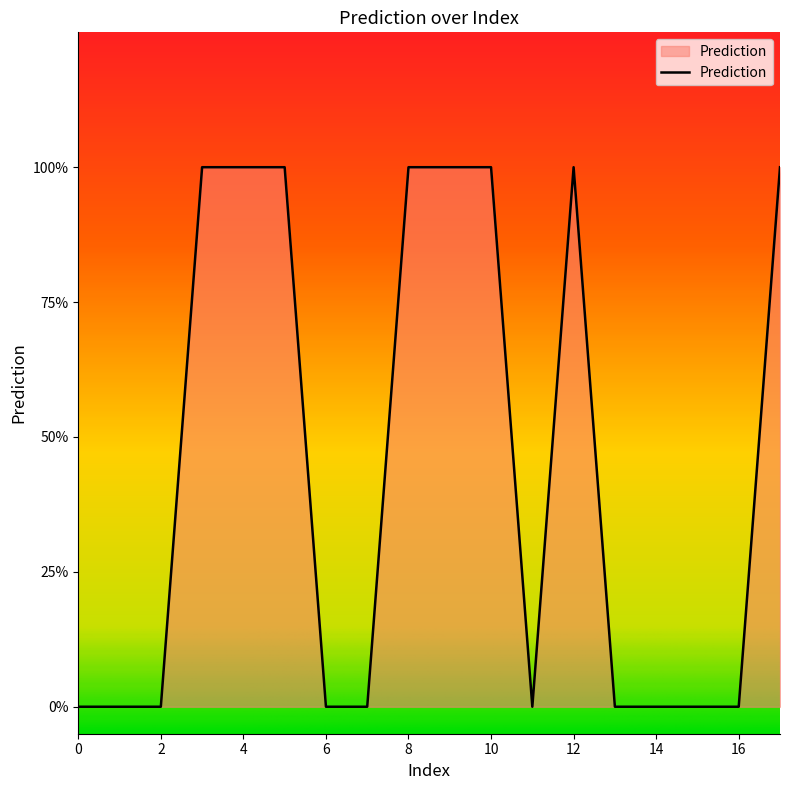

List the labels in order of value, largest first.

3, 4, 5, 8, 9, 10, 12, 17, 0, 1, 2, 6, 7, 11, 13, 14, 15, 16